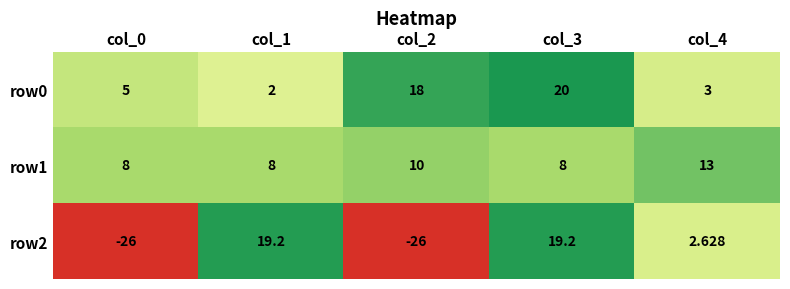

How many categories are shown in the chart?

5